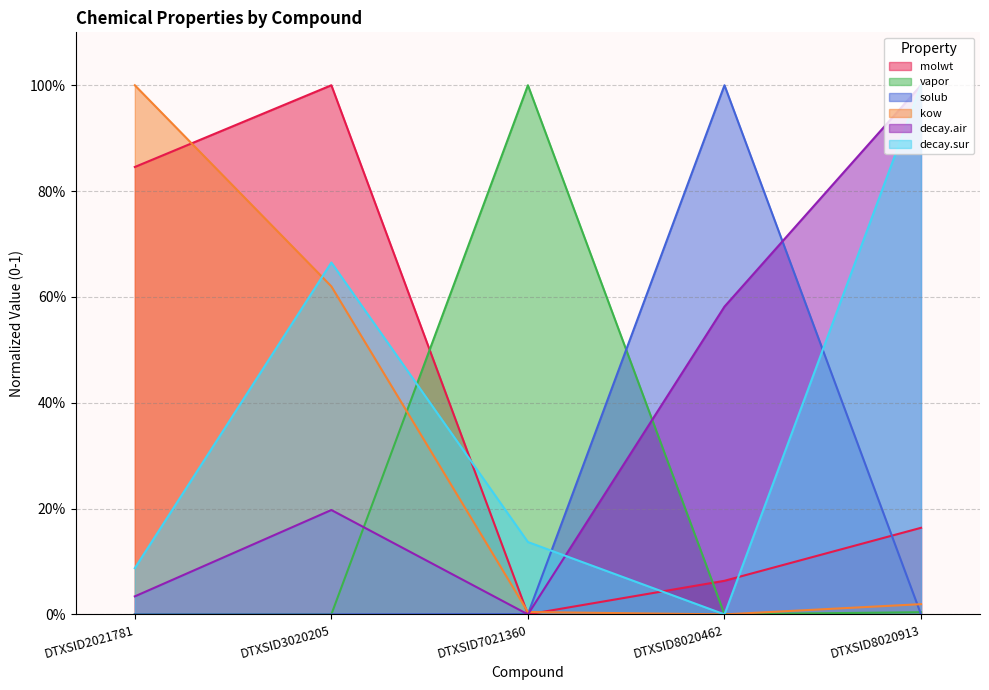

The vapor series shows 1.0 at DTXSID7021360. True or false?

True